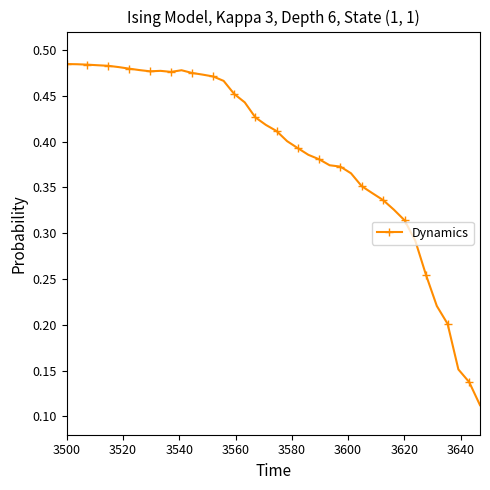

What is the sum of all values?

15.5